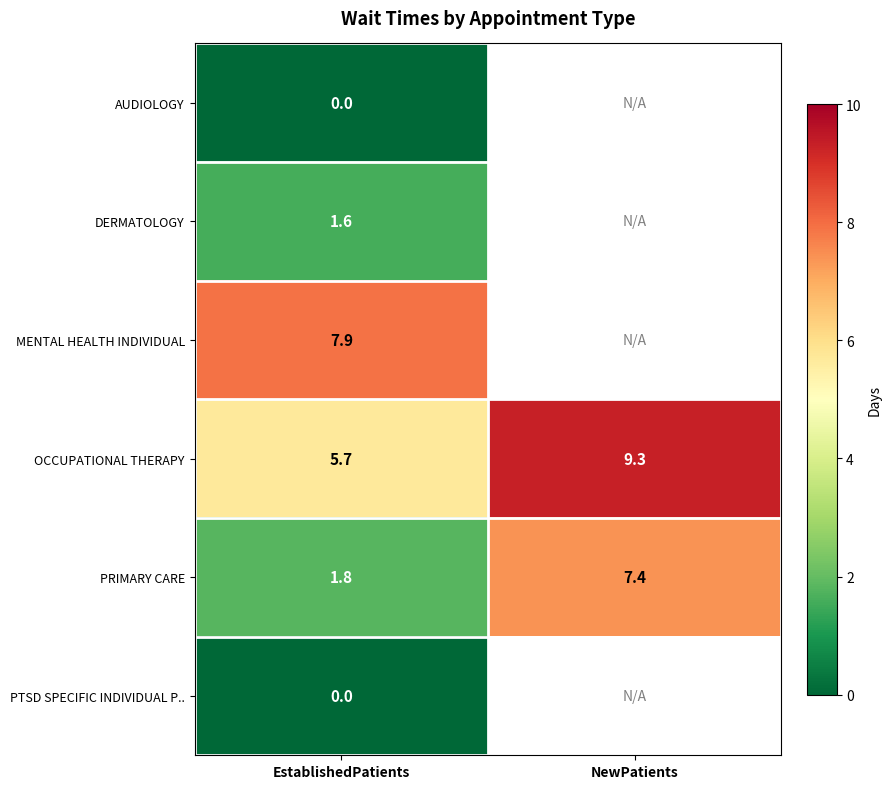

The value of OCCUPATIONAL THERAPY at NewPatients is 4.2. True or false?

False